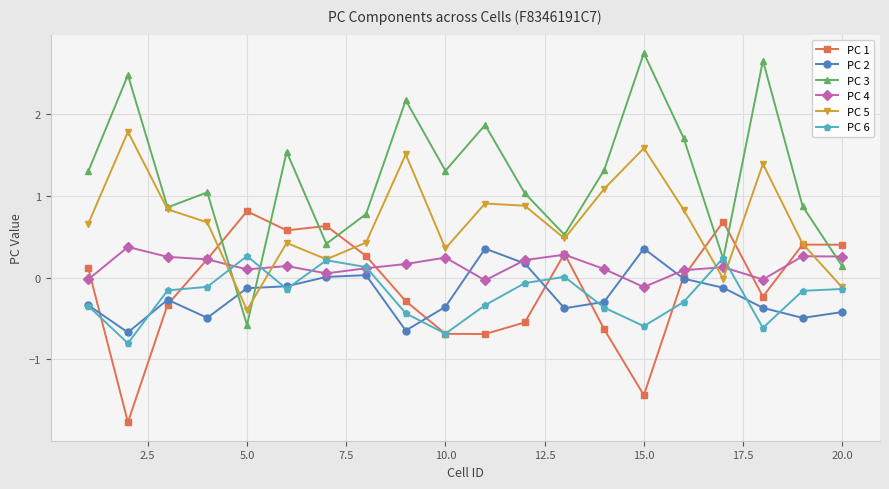

Which series has the widest spread of values?

PC 3